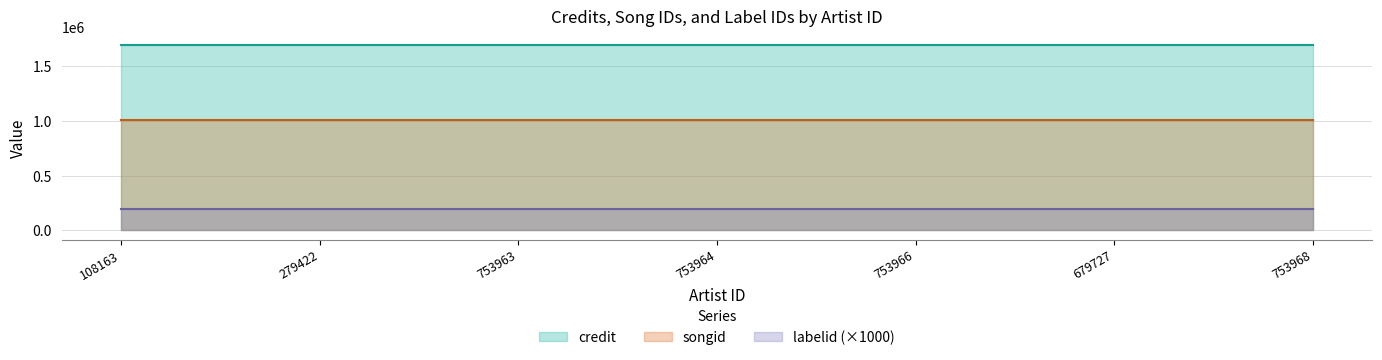

What position from the left is 753968?

7